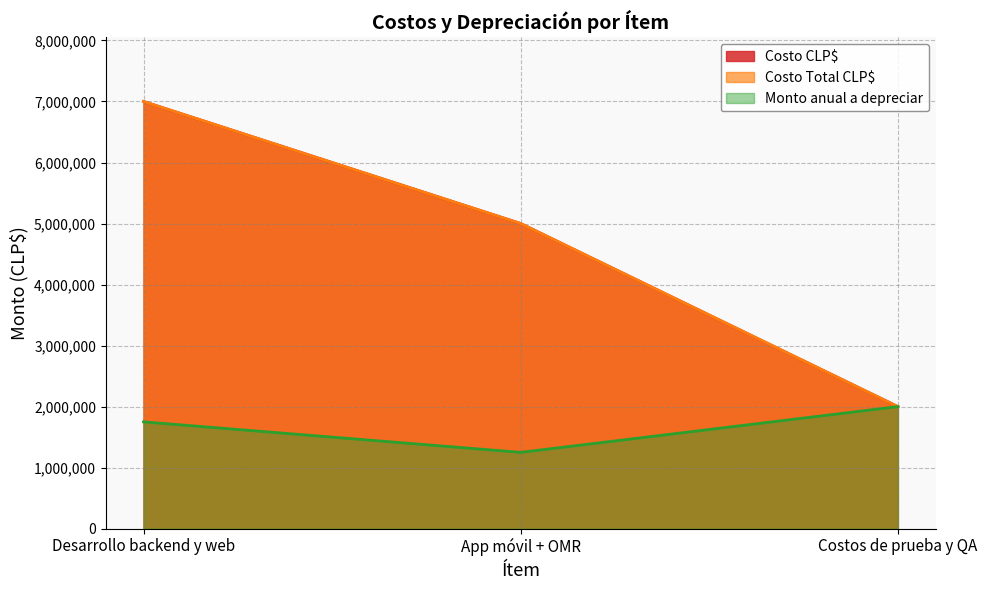

List the labels in order of Monto anual a depreciar value, smallest first.

App móvil + OMR, Desarrollo backend y web, Costos de prueba y QA